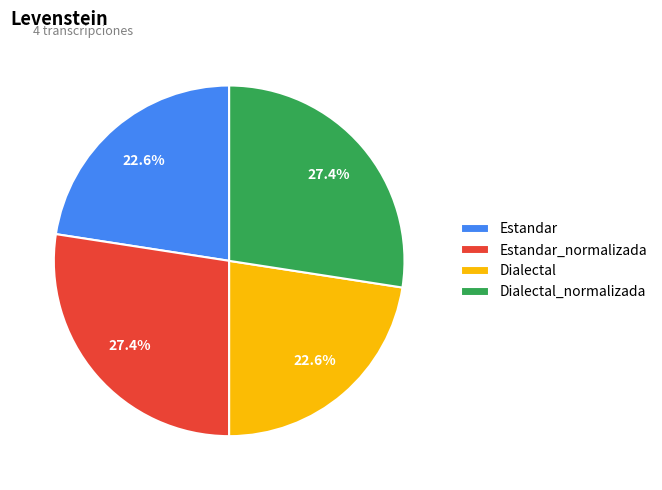

Count the number of slices in the pie.

4